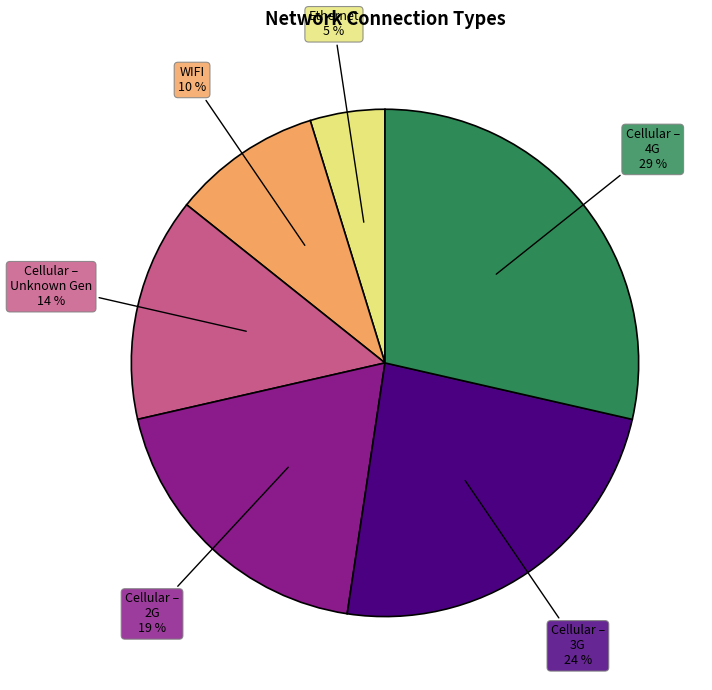

What percentage is the WIFI slice, to the nearest percent?

10%